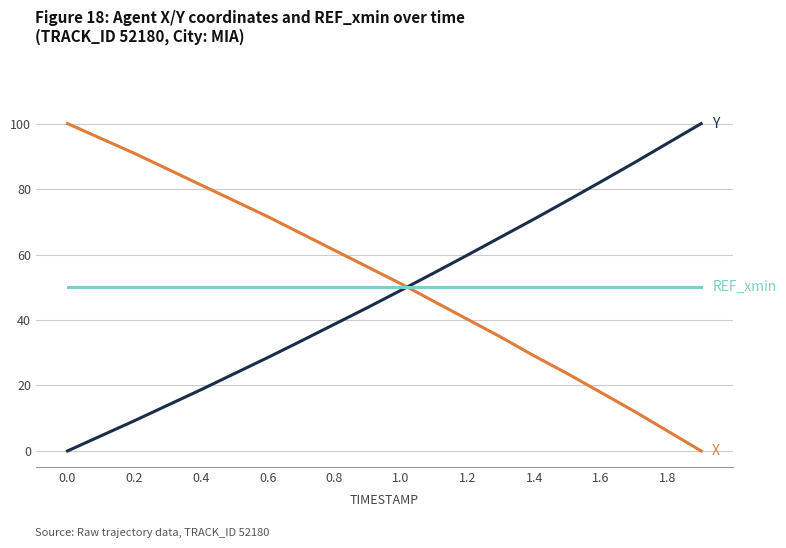

What is the maximum value shown in the chart?

100.0